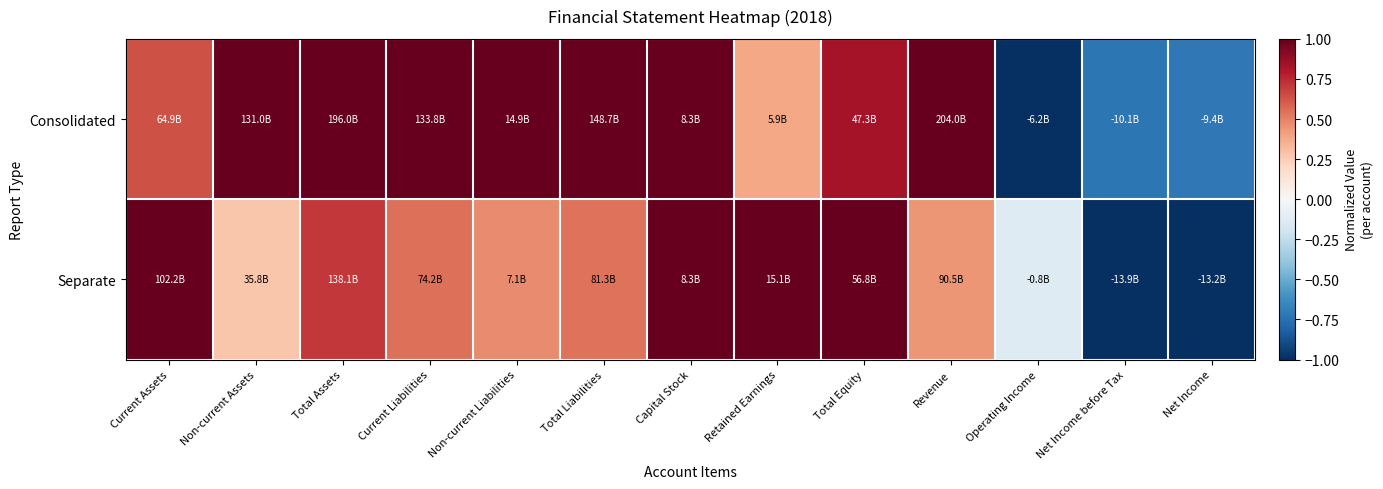

What is the maximum value shown in the chart?

1.0